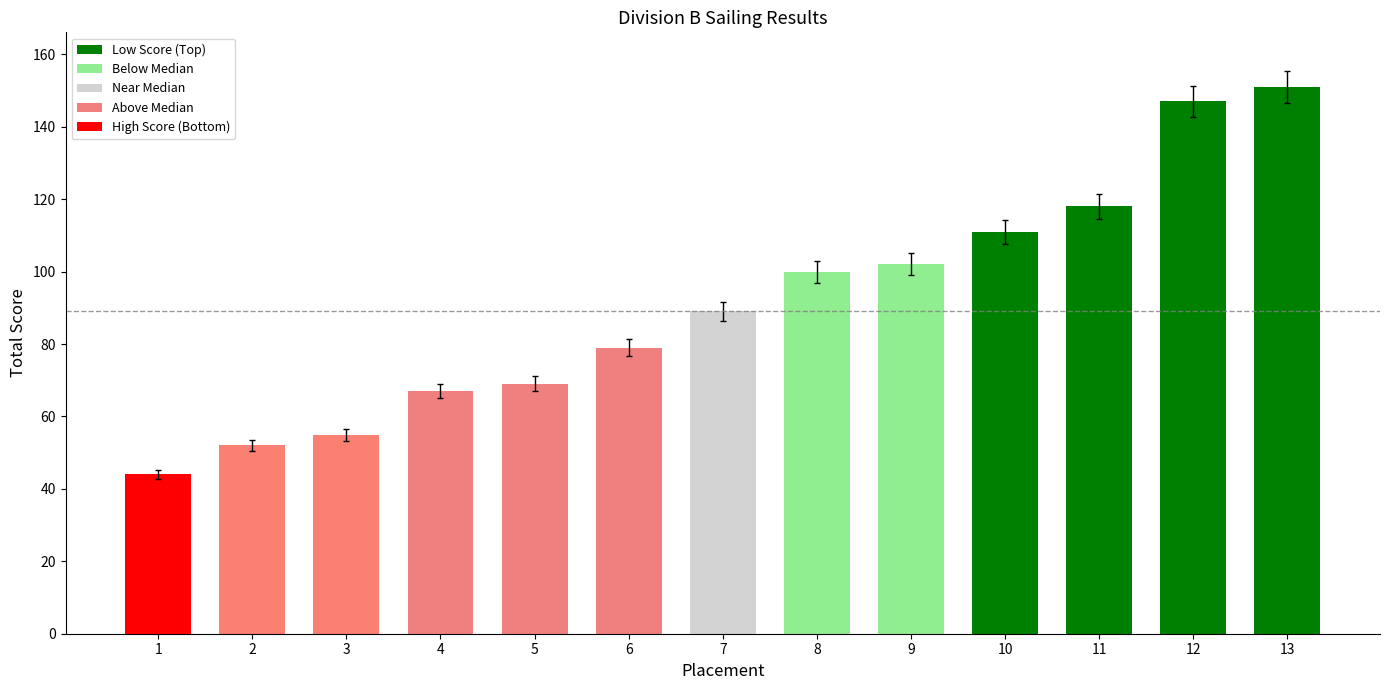

Approximately how many times larger is the value at 2 compared to 4?

0.8